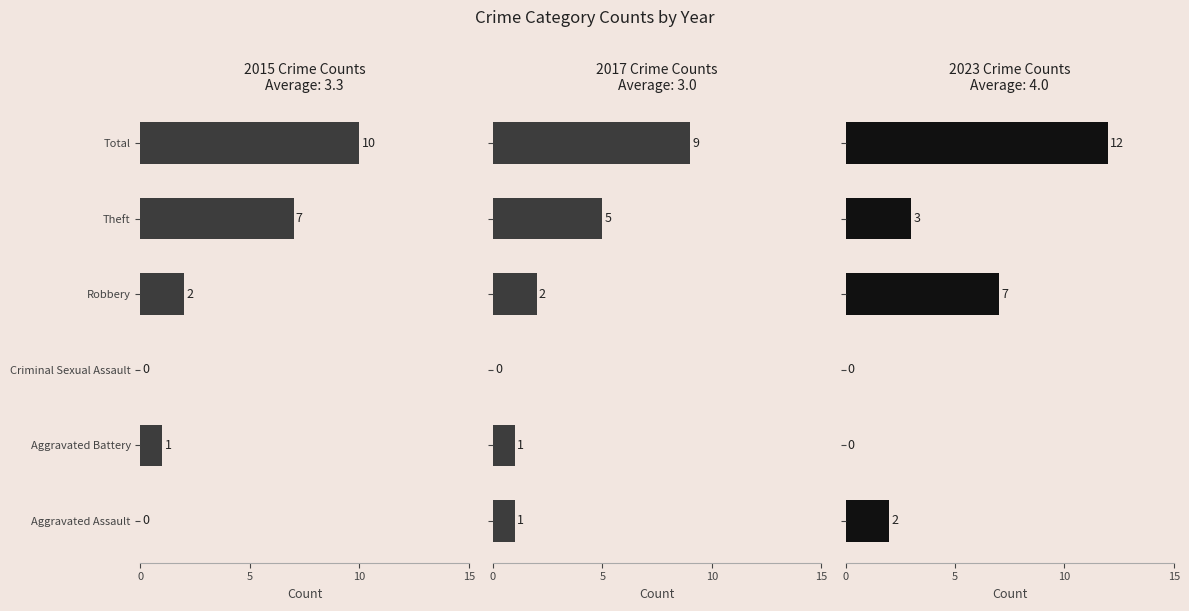

Rank the series by their maximum value, from highest to lowest.

2023, 2015, 2017